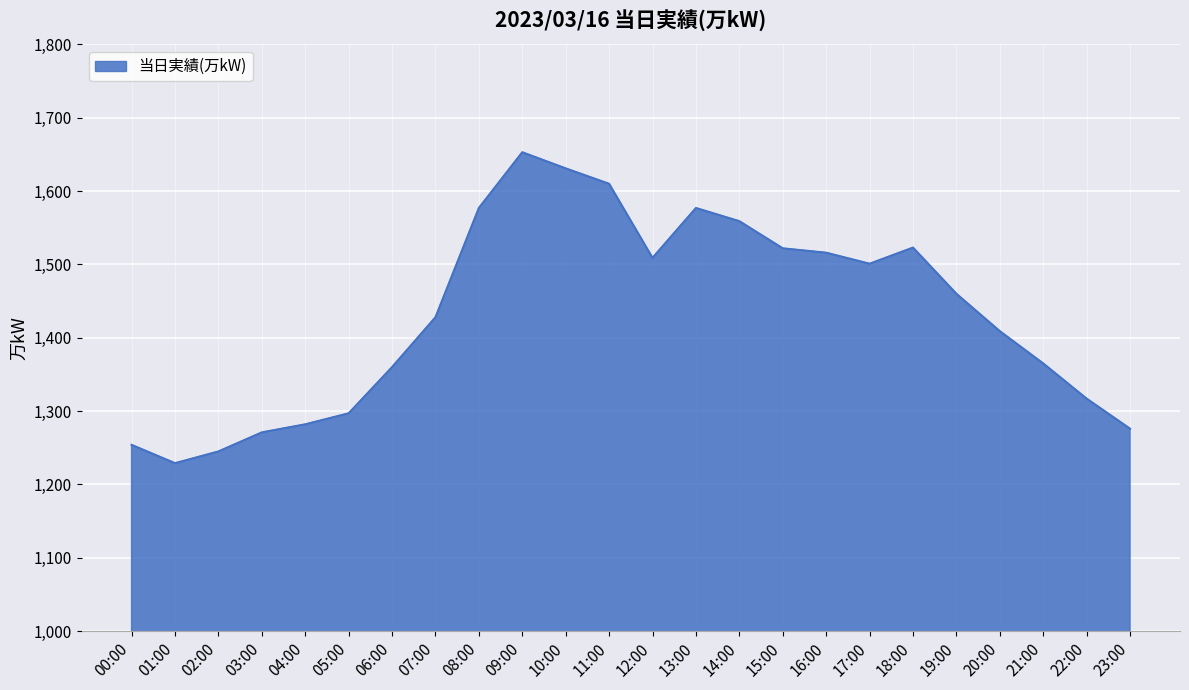

What position from the left is 16:00?

17